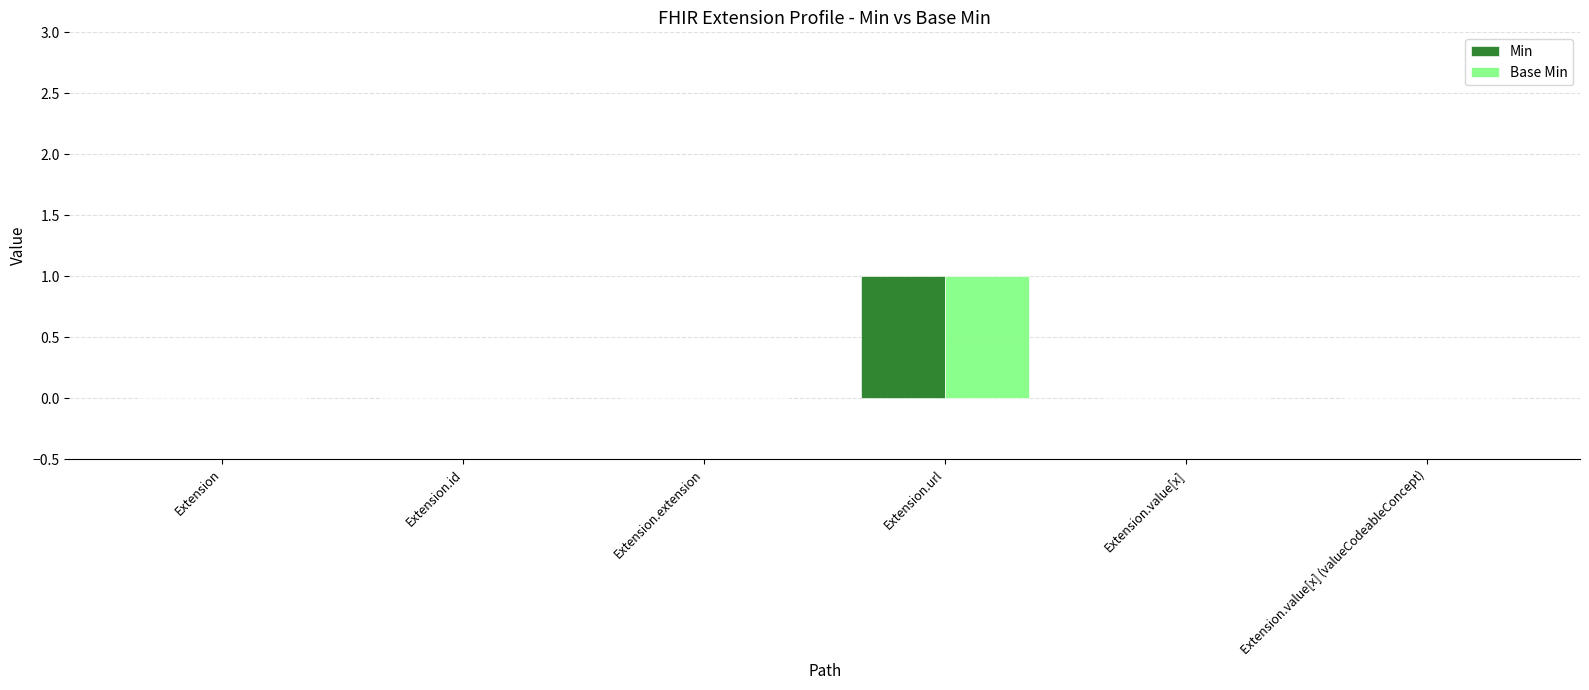

At which category is the sum across all series the highest?

Extension.url